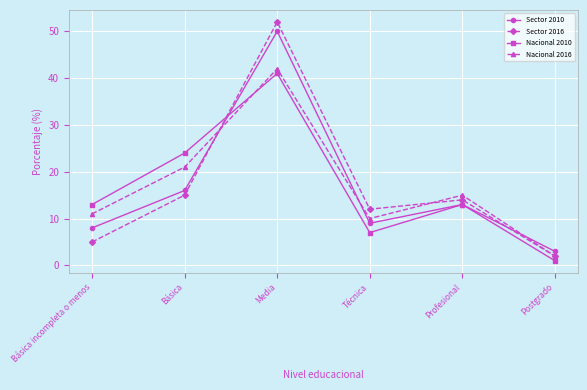

Reading right to left, what are all the values shown in this chart?

Sector 2010: 3	13	9	50	16	8
Sector 2016: 2	14	12	52	15	5
Nacional 2010: 1	13	7	41	24	13
Nacional 2016: 2	15	10	42	21	11